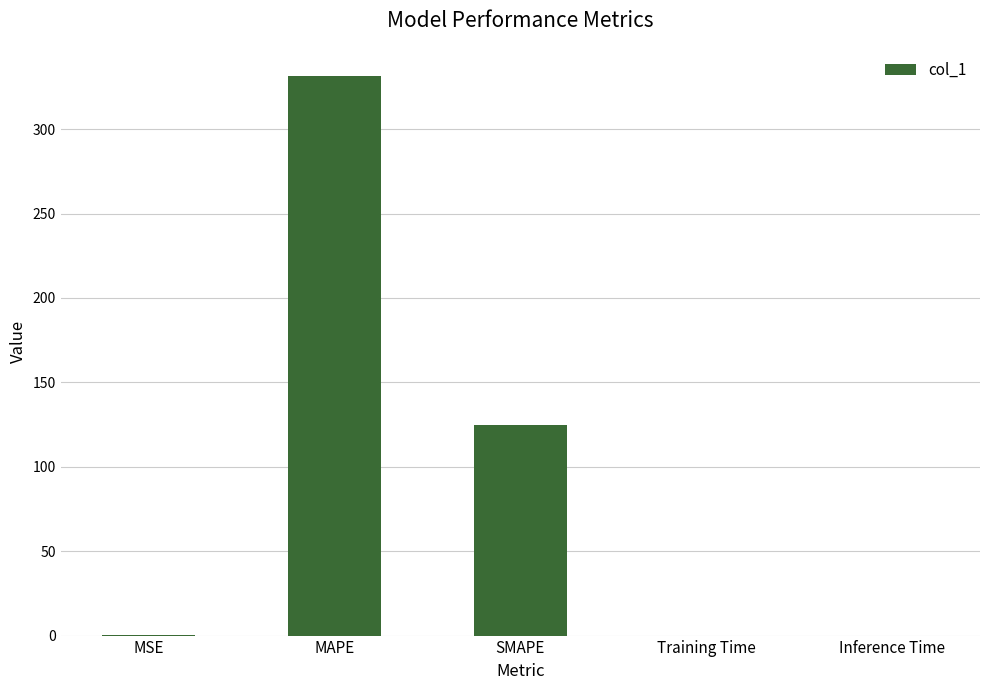

What is the sum of the values at SMAPE and MAPE?

456.3